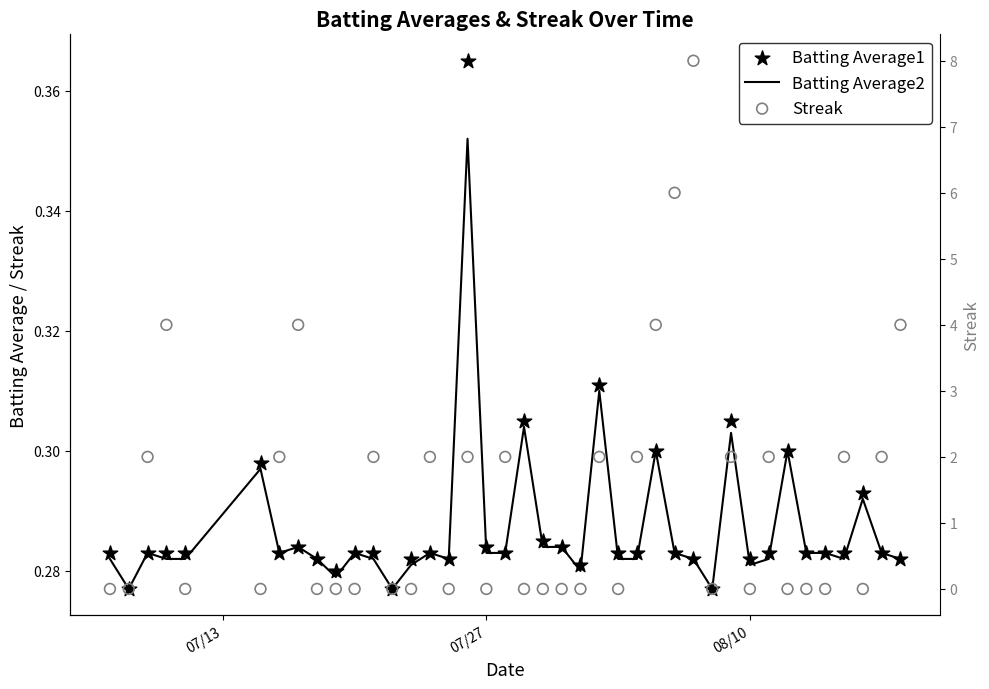

Which series has the largest total across all categories?

Streak